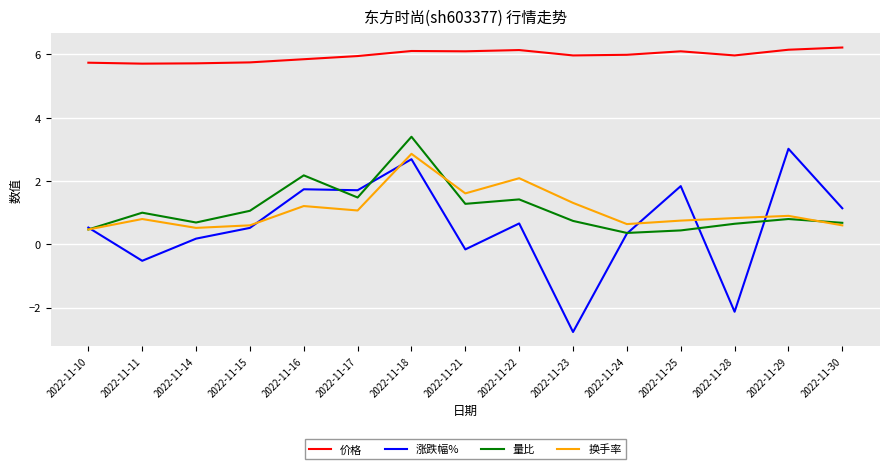

True or false: 价格 and 换手率 intersect in this chart.

False